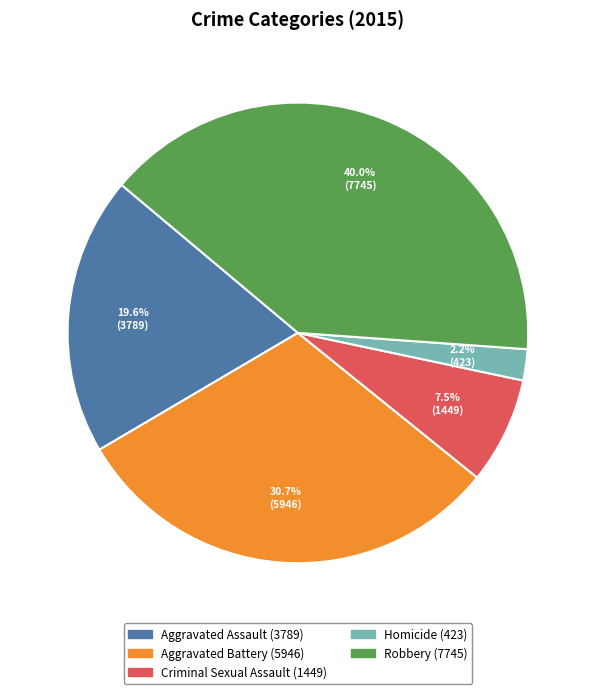

The Homicide slice represents 2% of the pie. True or false?

True